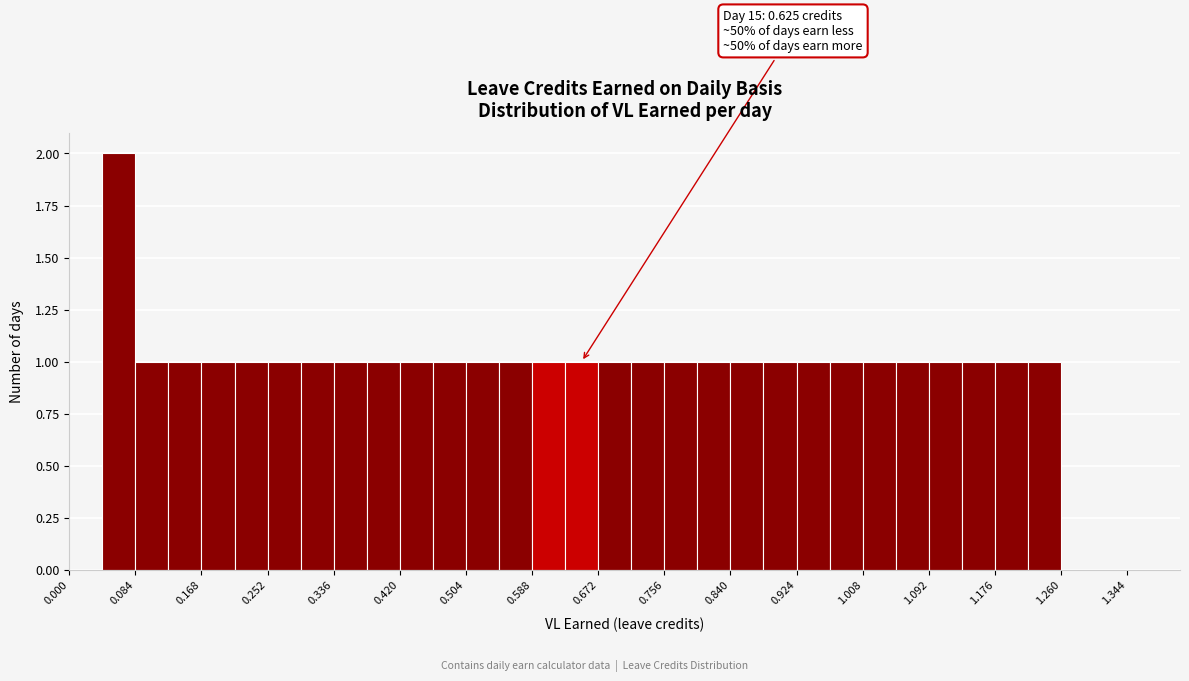

Over which range of the x-axis is the bar tallest?

0.042 to 0.084